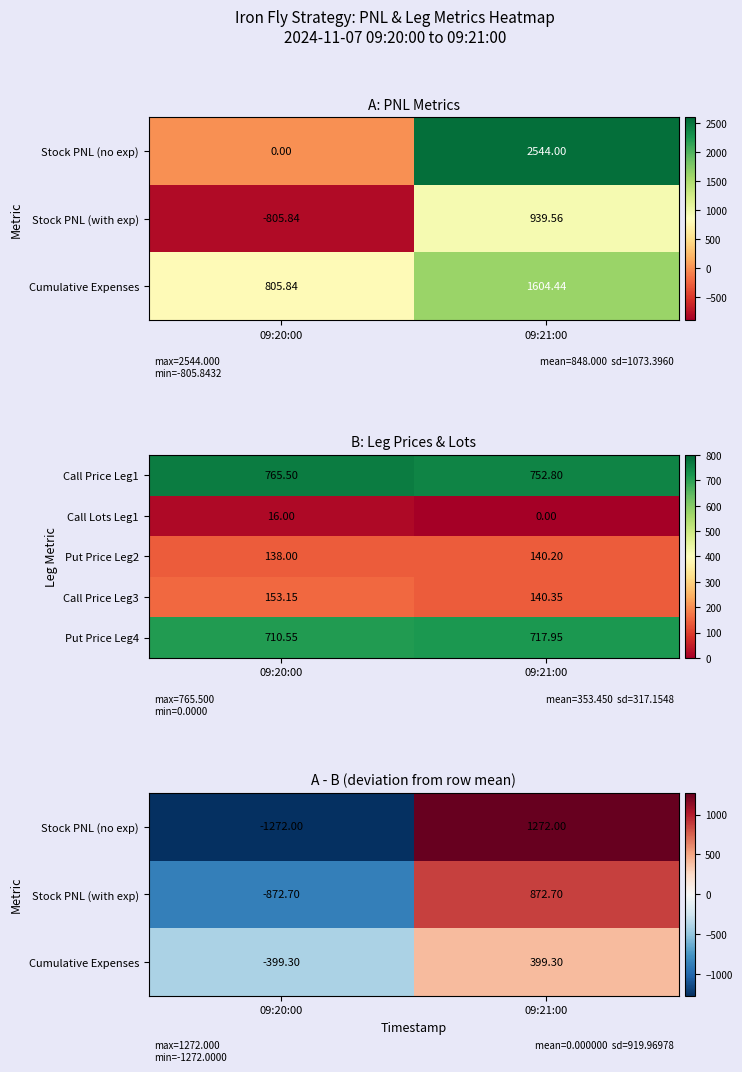

The value of Put Price Leg4 at 09:20:00 is 482.6. True or false?

False